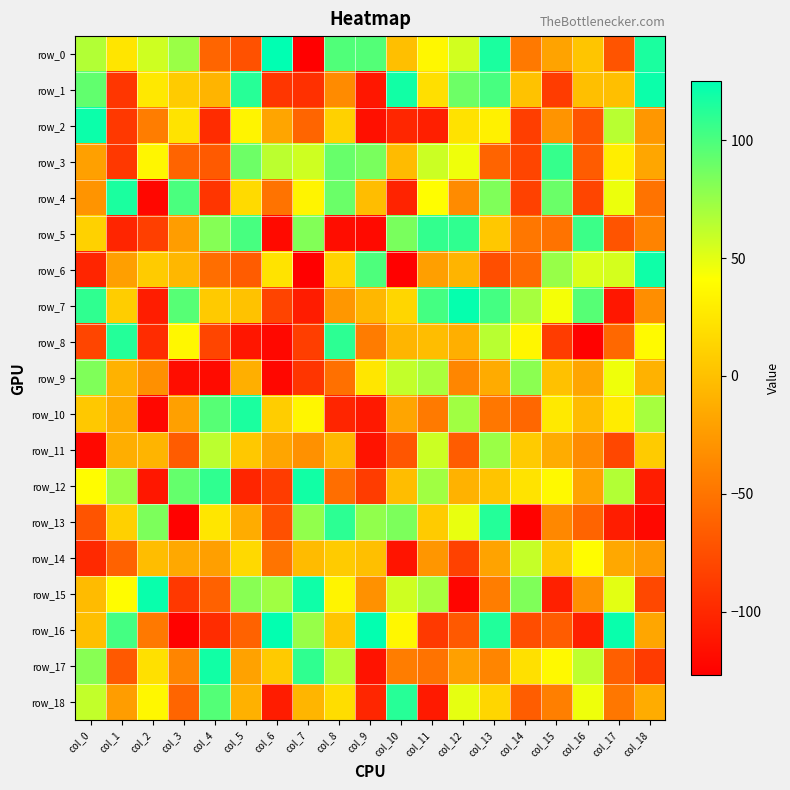

At how many categories does at least one series exceed 41?

19